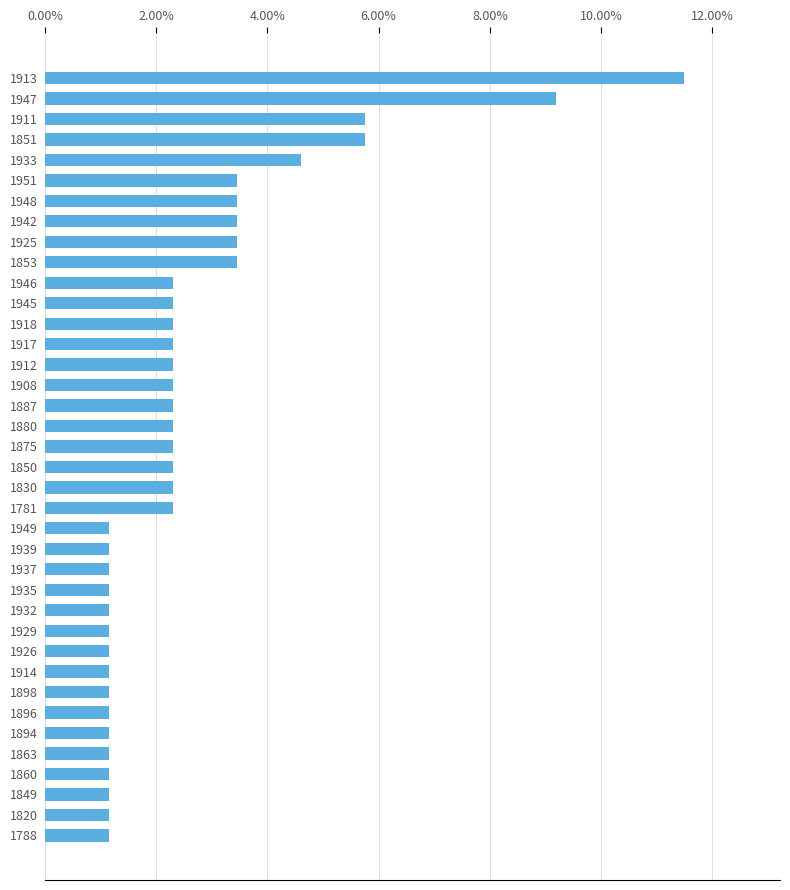

How many values are between 0 and 1?

38